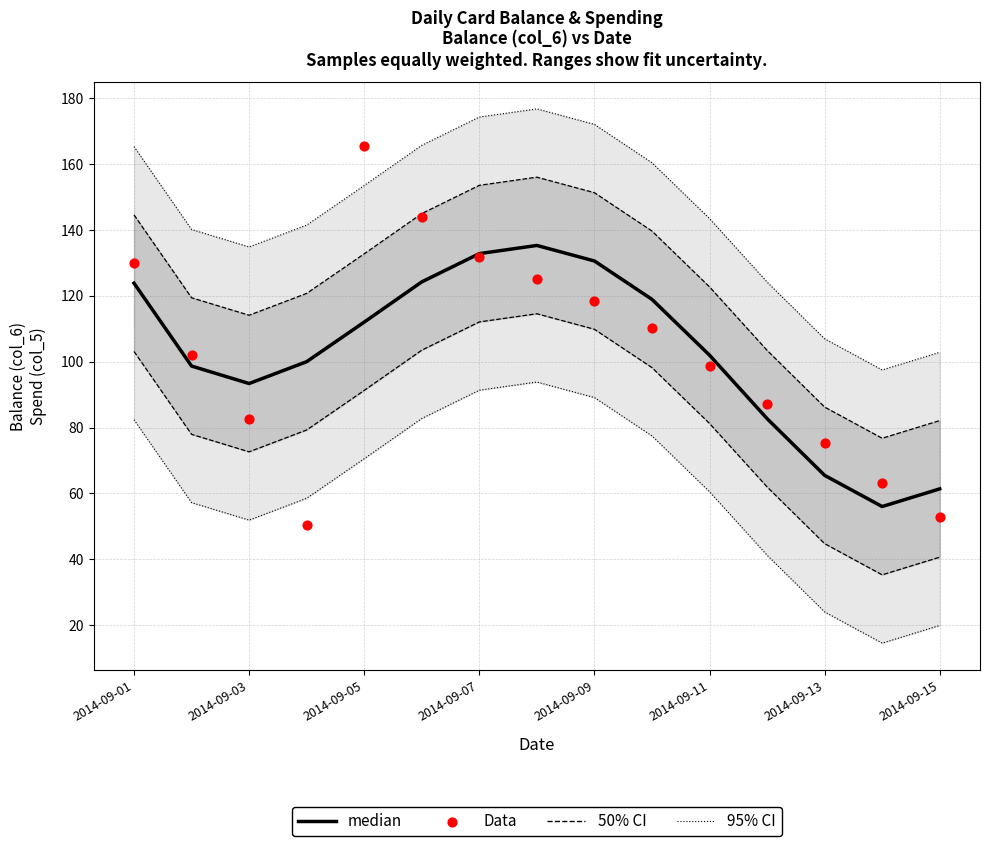

At how many categories does at least one series exceed 109?

7